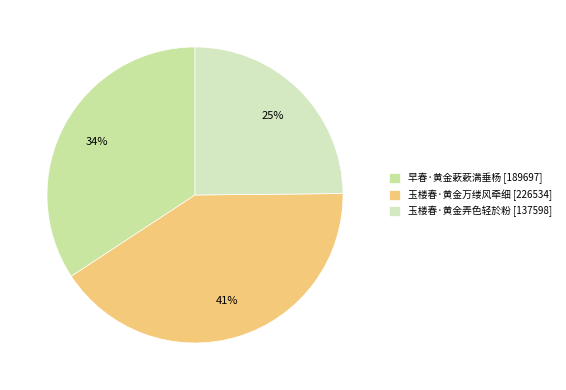

Does 早春·黄金蔌蔌满垂杨 represent more than half of the total?

No